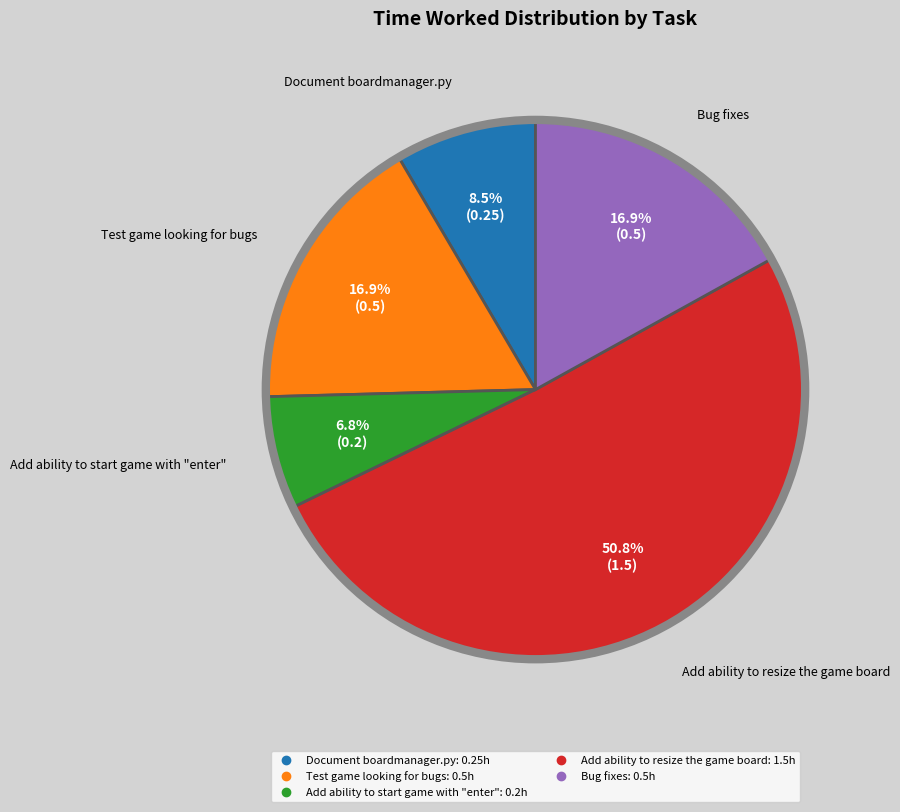

What is the ratio of the value at Test game looking for bugs to the value at Add ability to resize the game board?

0.3